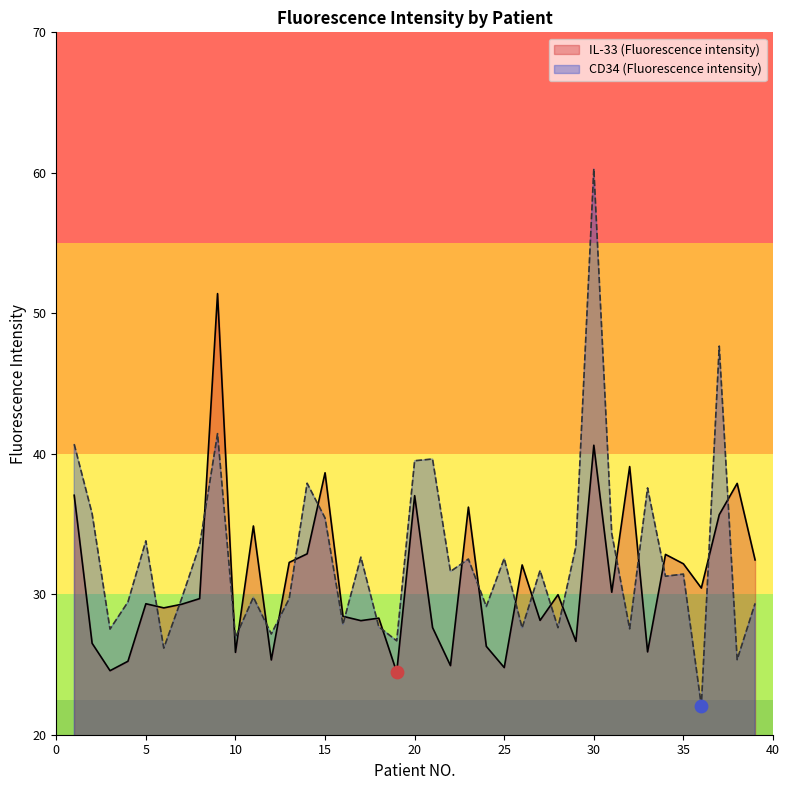

At how many categories does at least one series exceed 33?

18